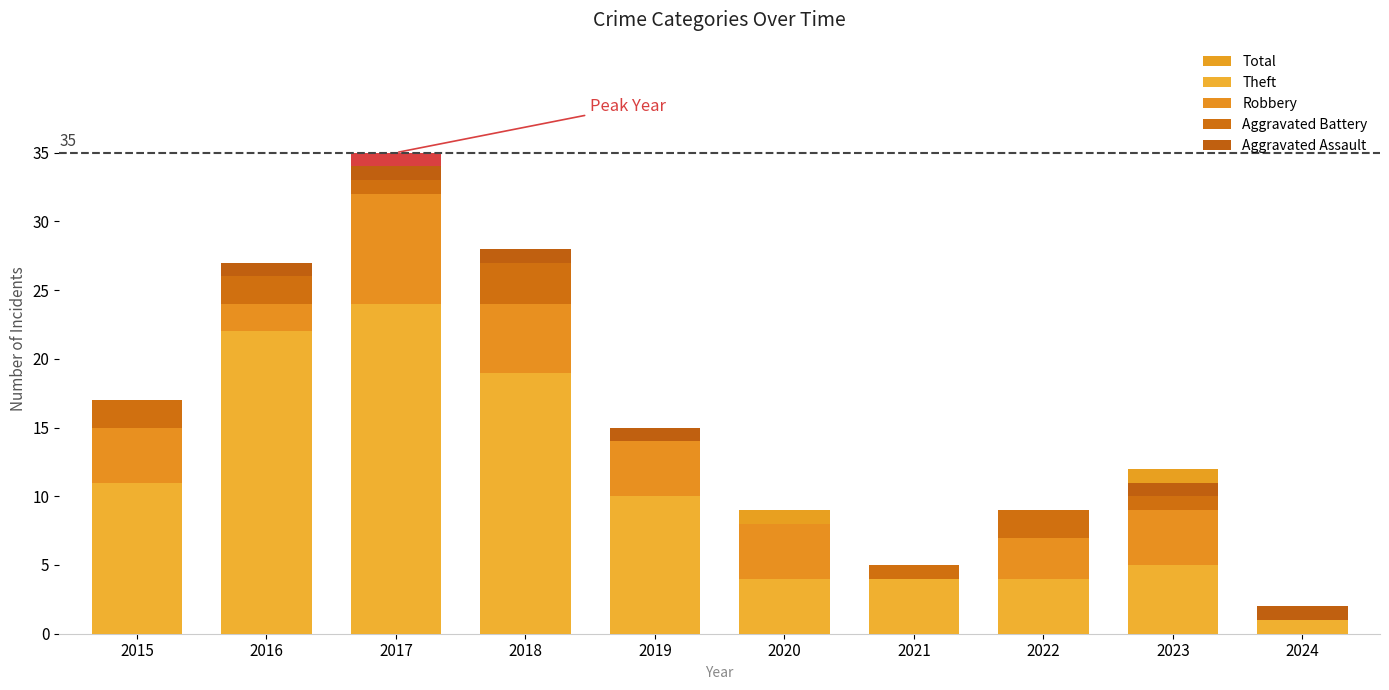

Between 2021 and 2024, which series saw the biggest shift?

Total